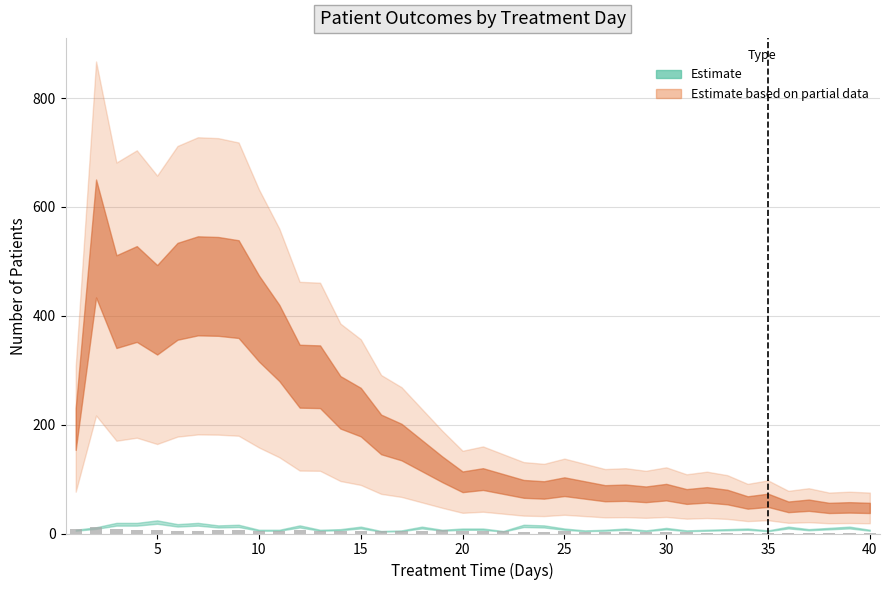

What is the sum of all values?

166.7